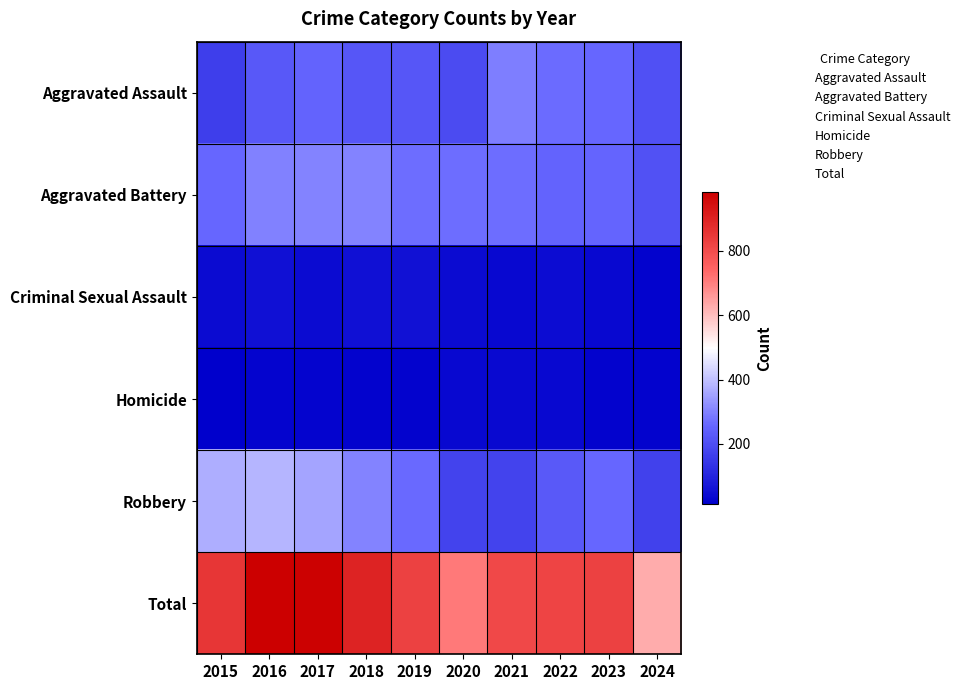

Which series has the largest total across all categories?

Total